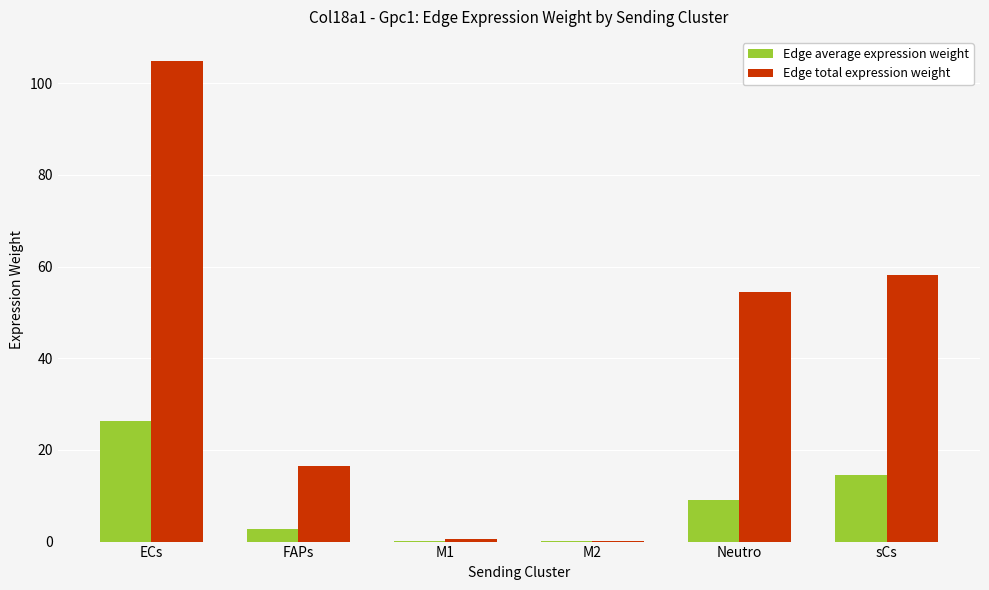

At which label does Edge average expression weight first exceed 9?

ECs